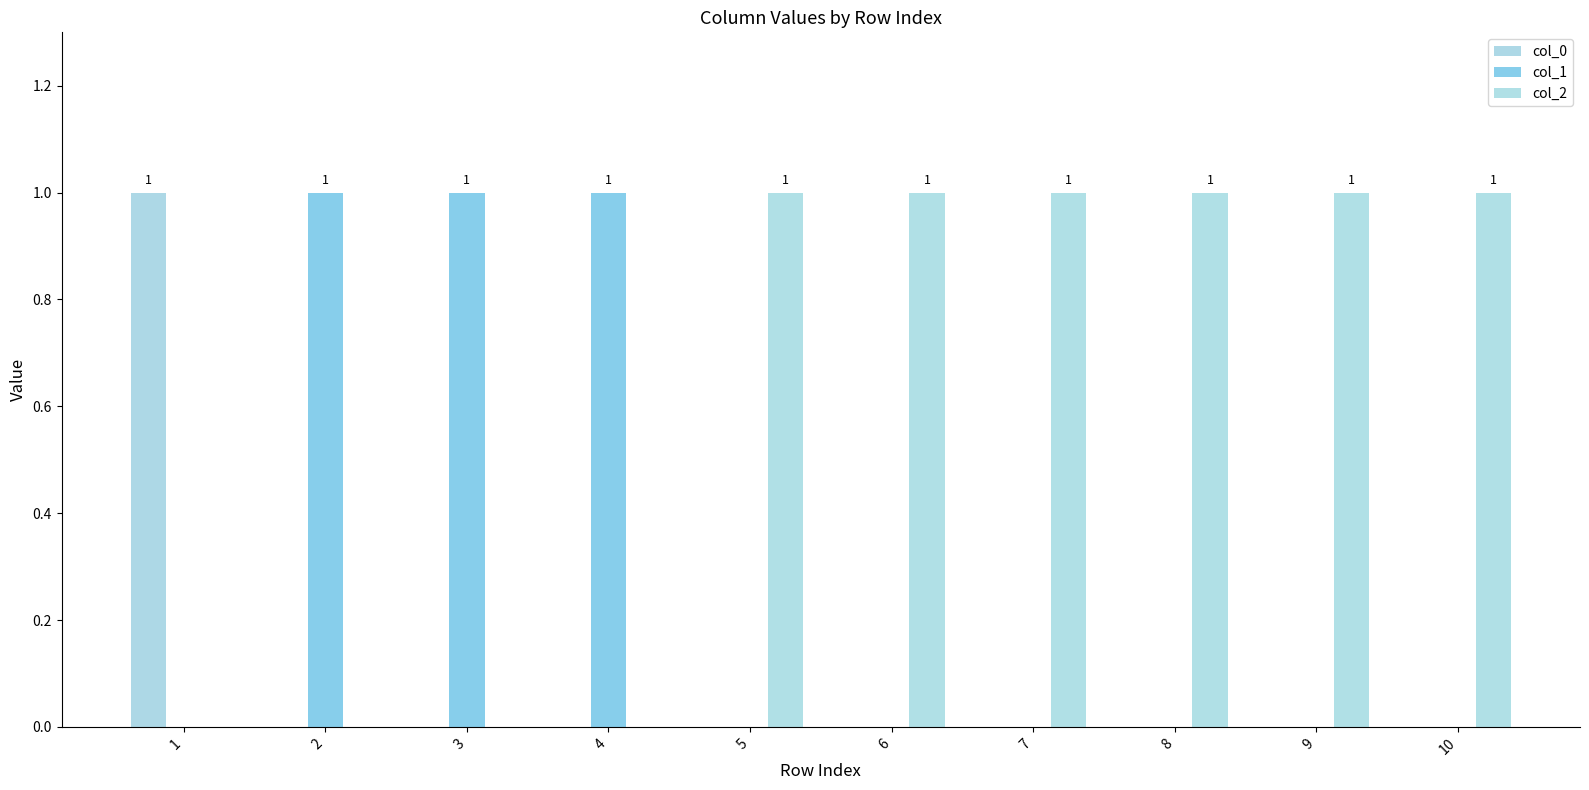

Which series has the largest total across all categories?

col_2